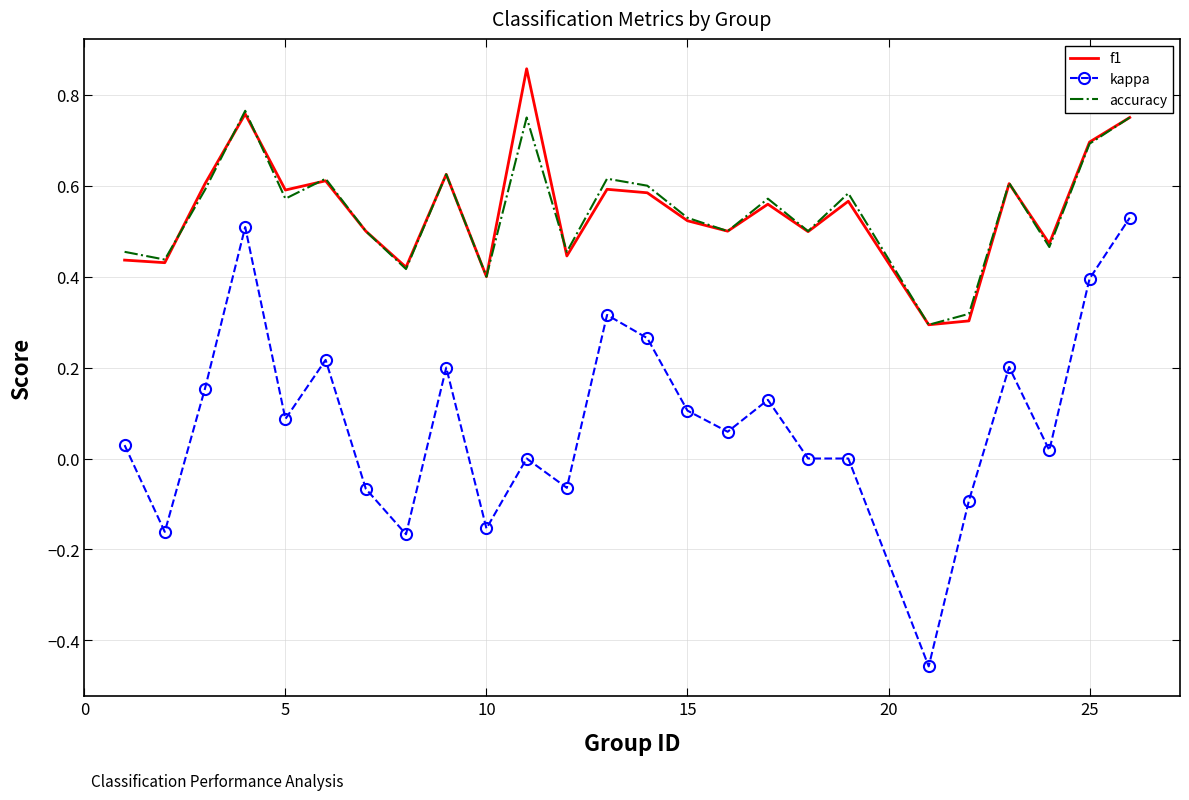

Which series has the largest range (max minus min)?

kappa